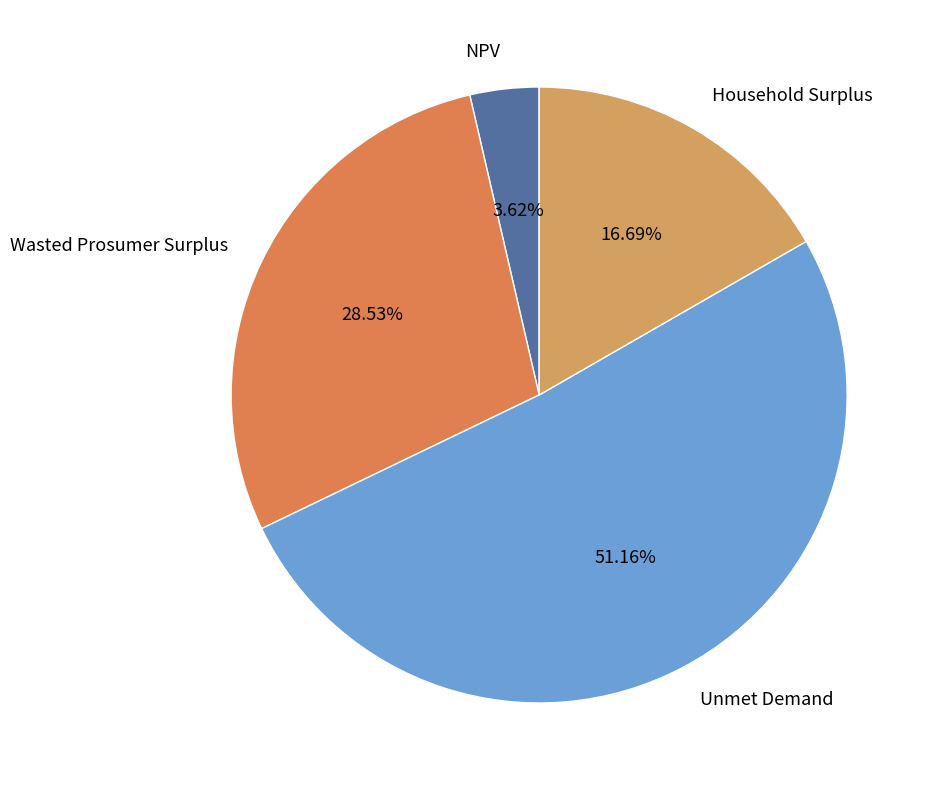

To the nearest percent, what percentage of the pie is NPV?

4%